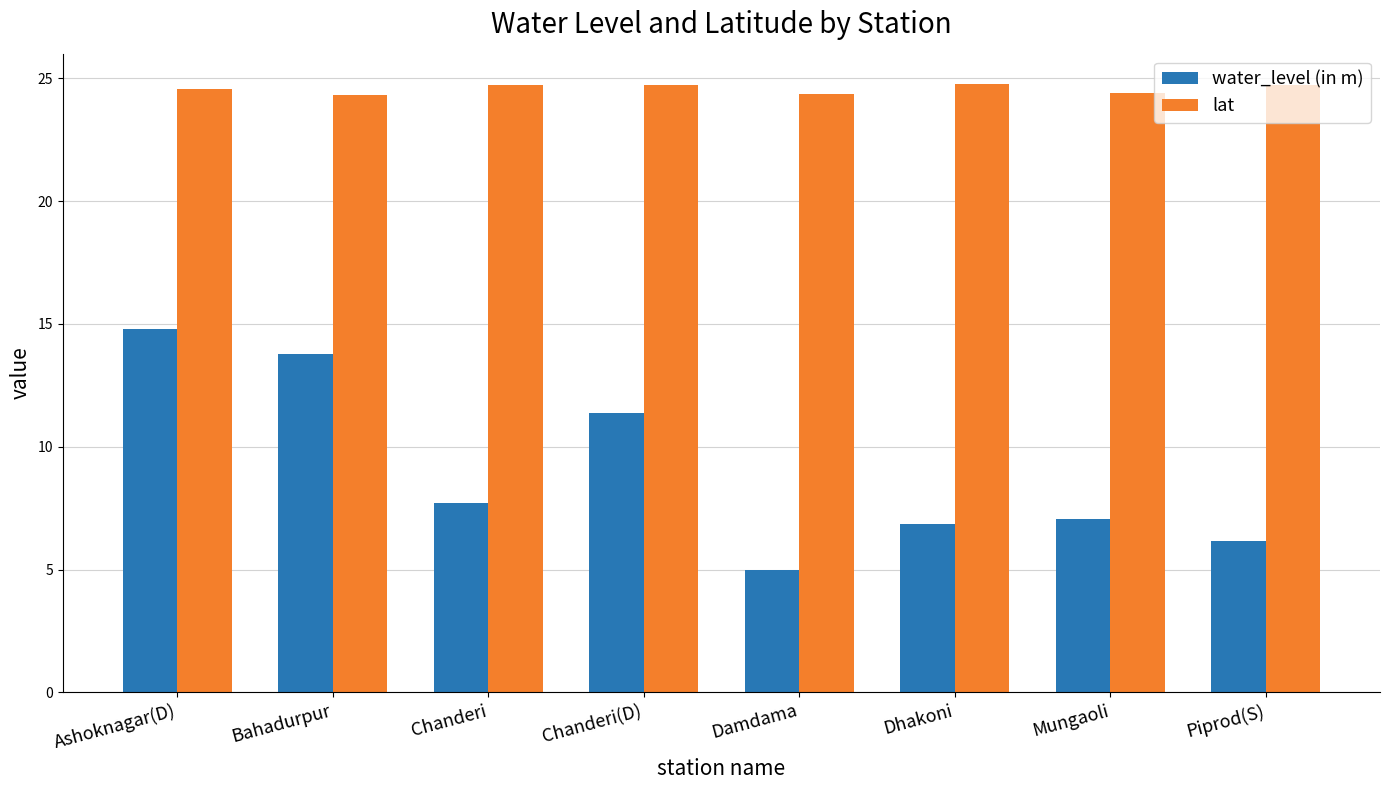

What is the sum of the lat values at Piprod(S) and Mungaoli?

49.1